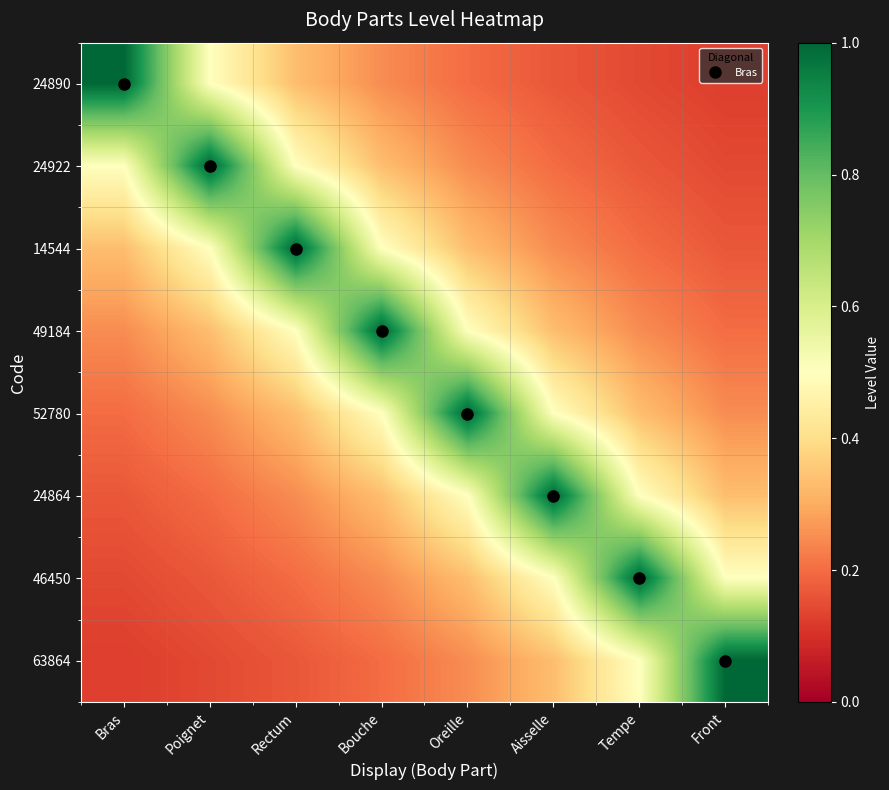

At which category is the sum across all series the highest?

Bouche